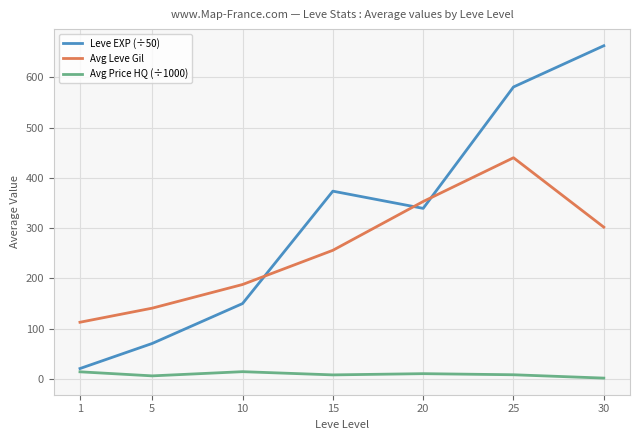

How many interior local peaks does the Avg Leve Gil series have?

1